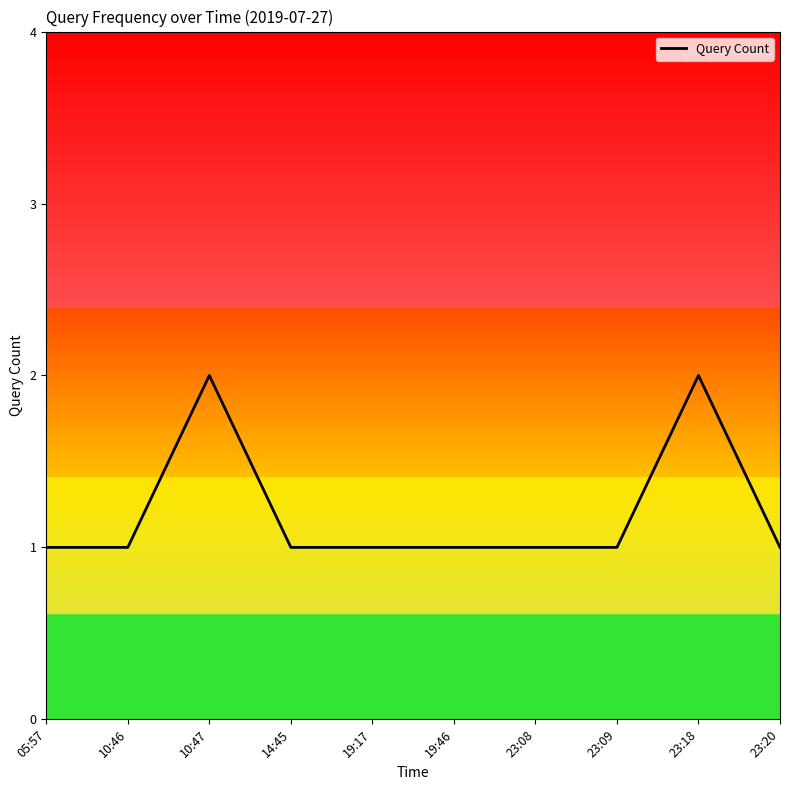

What is the sum of the values at 19:17 and 10:46?

2